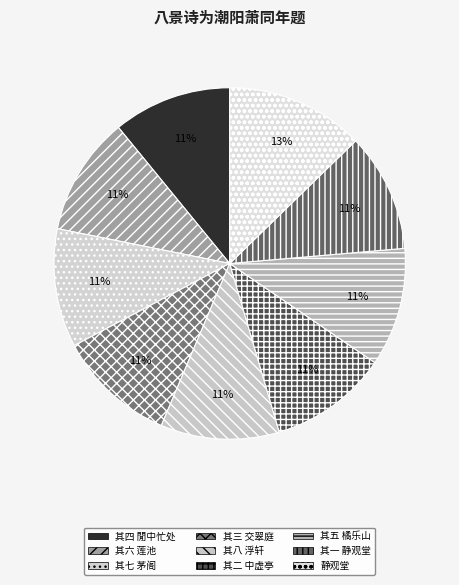

Is 其八 浮轩 the majority of the pie?

No